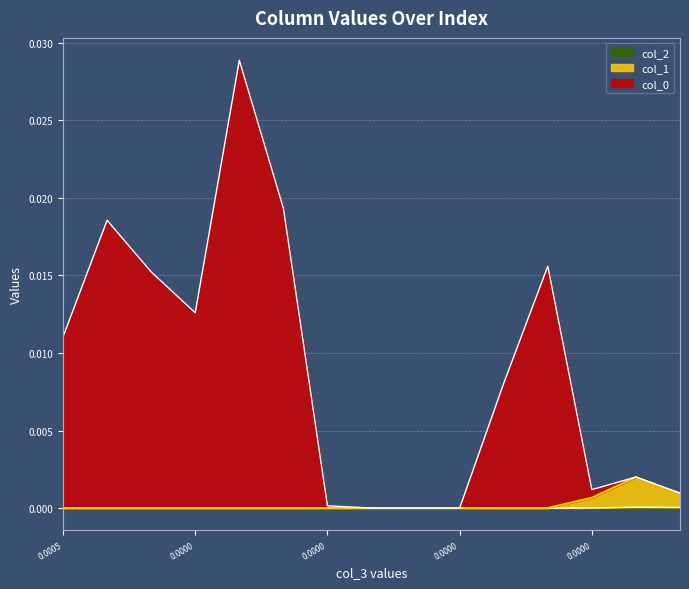

True or false: col_2 and col_0 intersect in this chart.

False